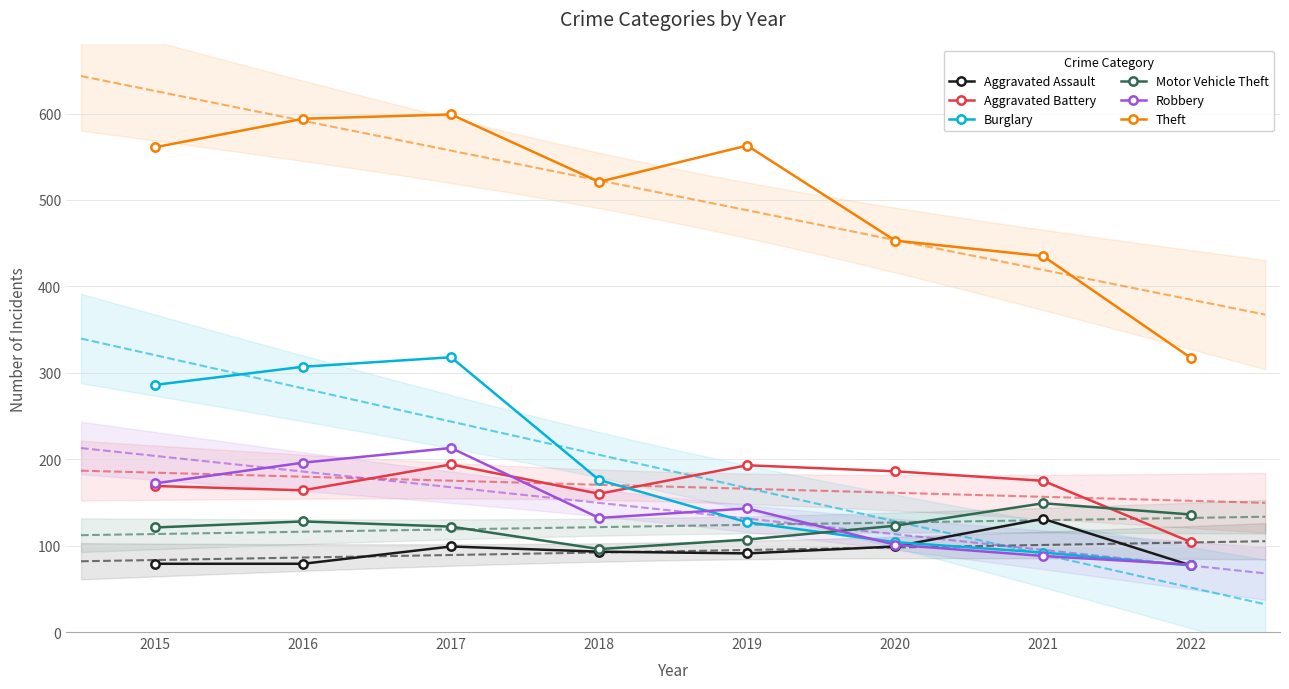

Where is Robbery nearest to the value 145?

2019